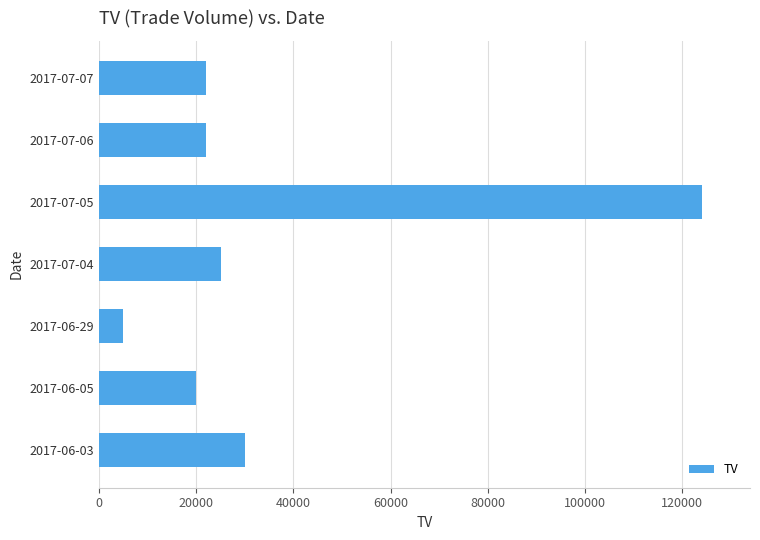

At which category does the chart reach its peak across all series?

2017-07-05